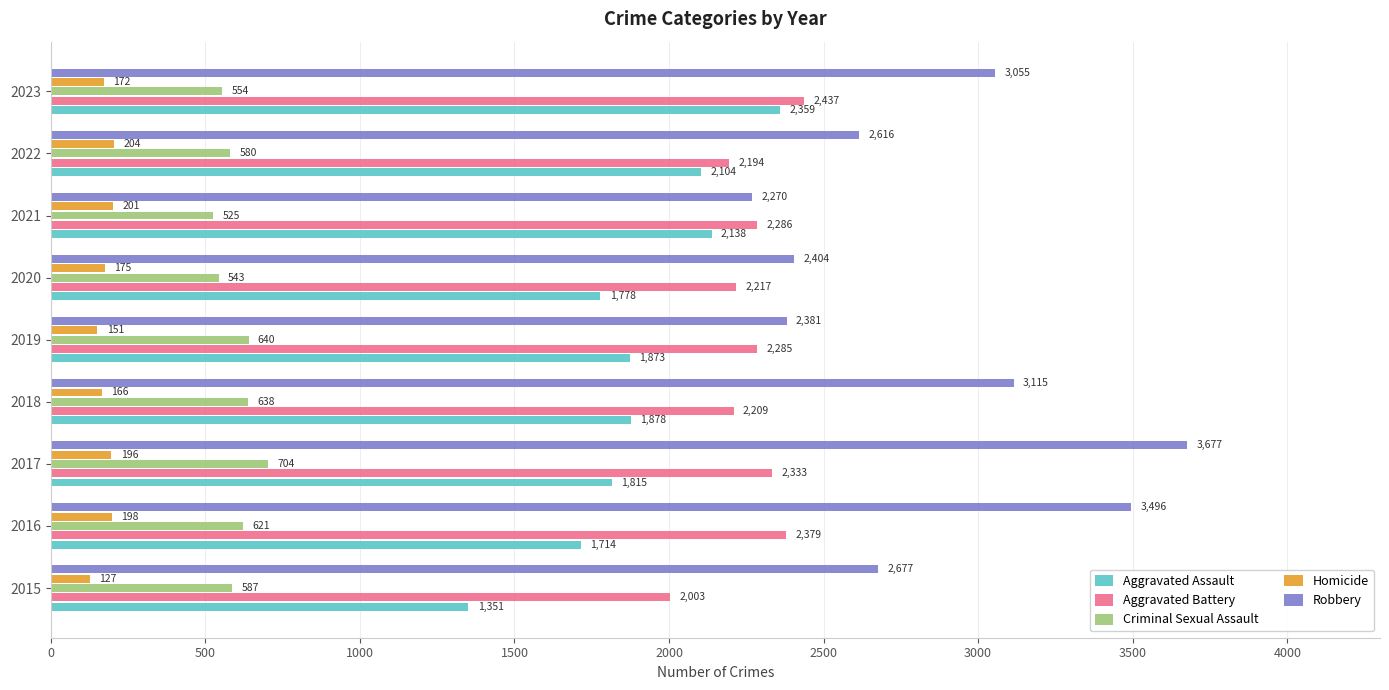

List the labels in order of Robbery value, smallest first.

2021, 2019, 2020, 2022, 2015, 2023, 2018, 2016, 2017